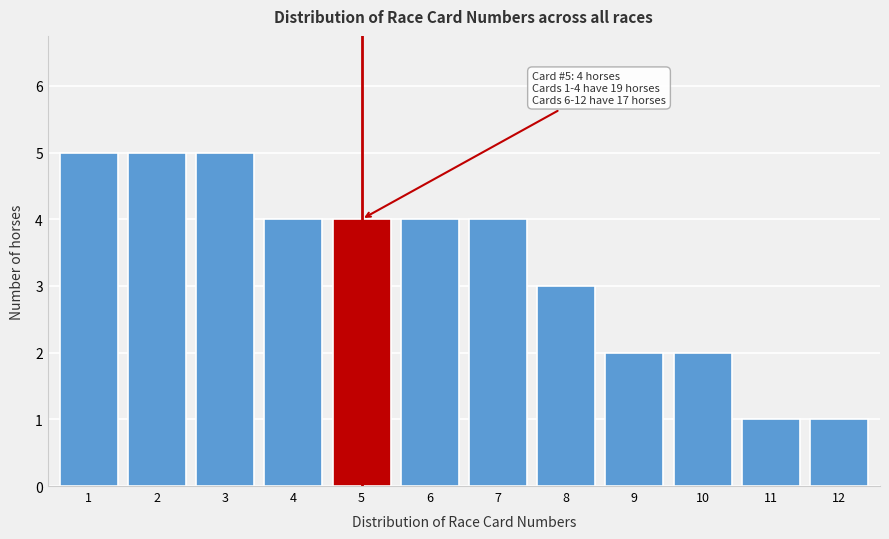

Reading right to left, what are all the values shown in this chart?

12=1	11=1	10=2	9=2	8=3	7=4	6=4	5=4	4=4	3=5	2=5	1=5